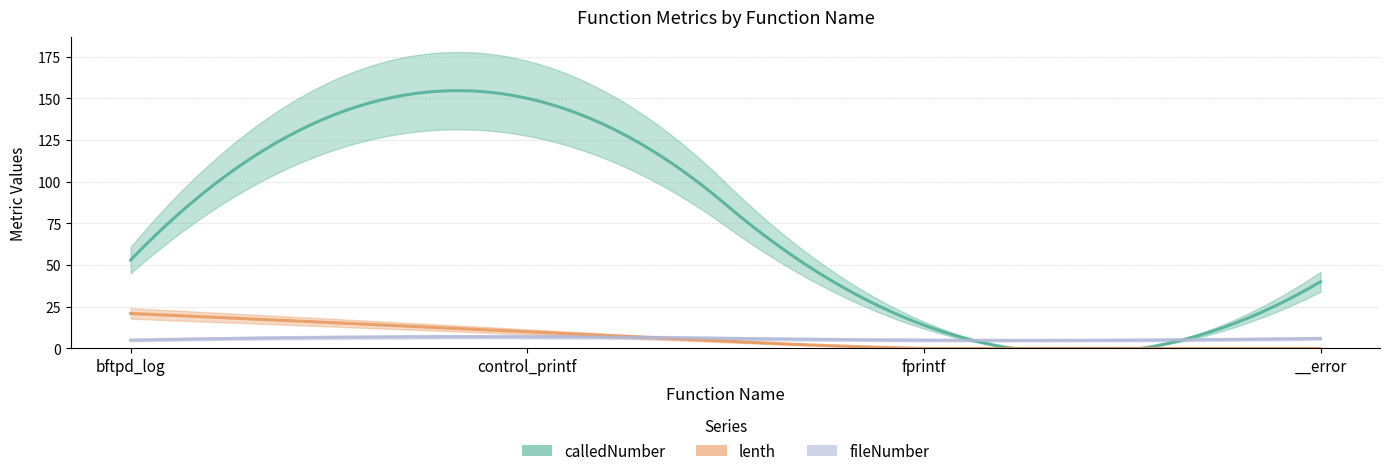

The value of flow at __error is 0. True or false?

False